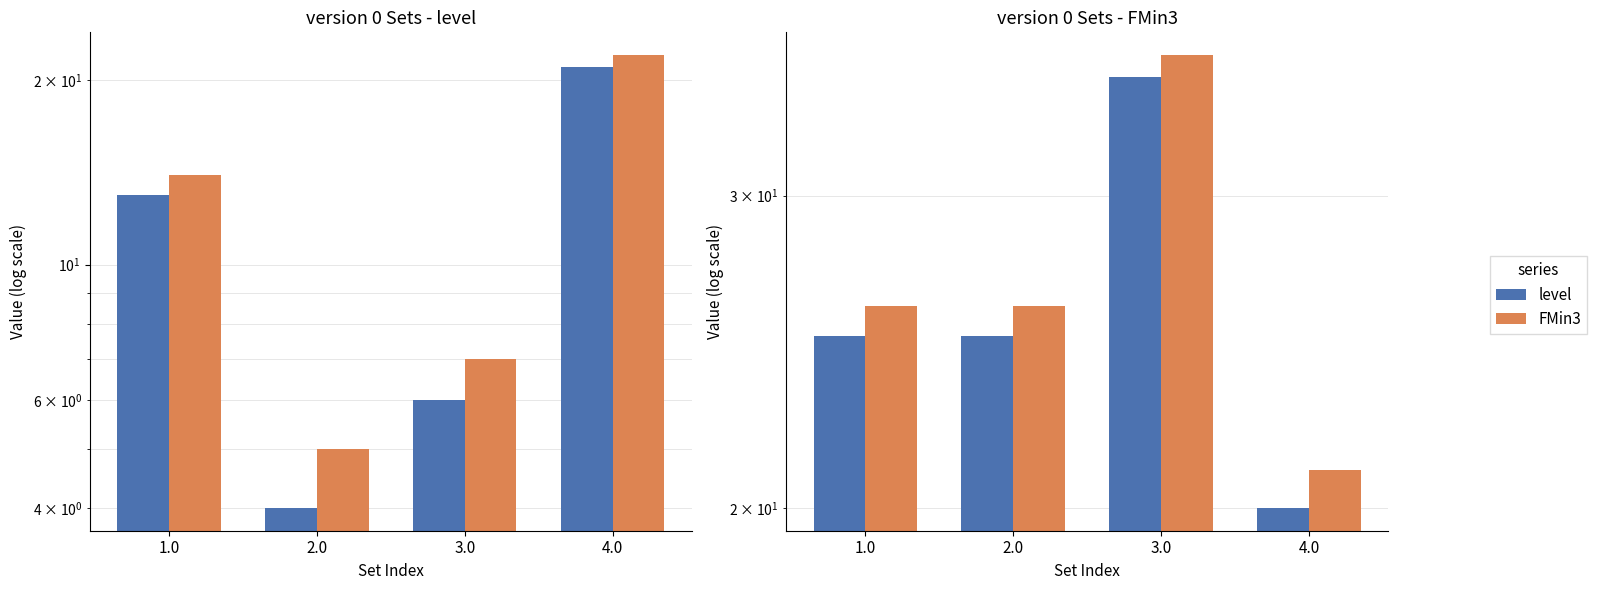

How many data points in level are less than 25?

1